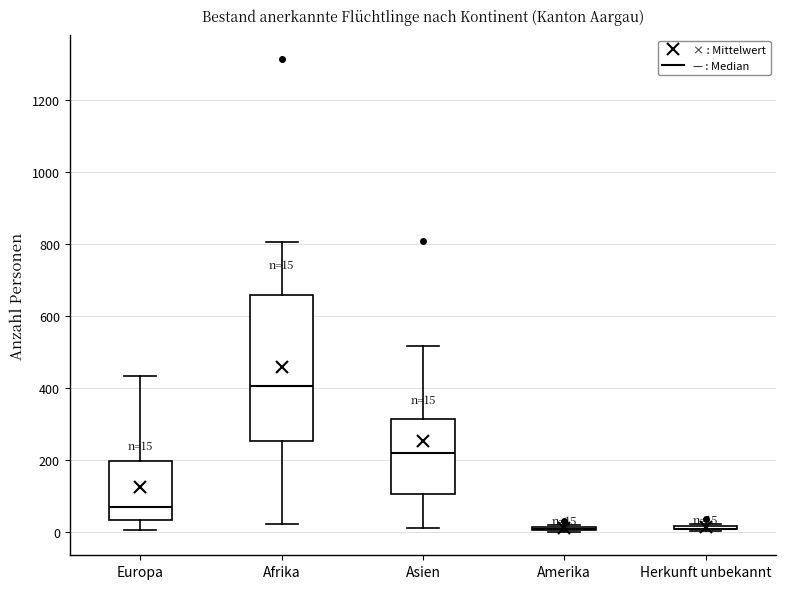

Which box is the tallest, from its lower edge to its upper edge?

Afrika